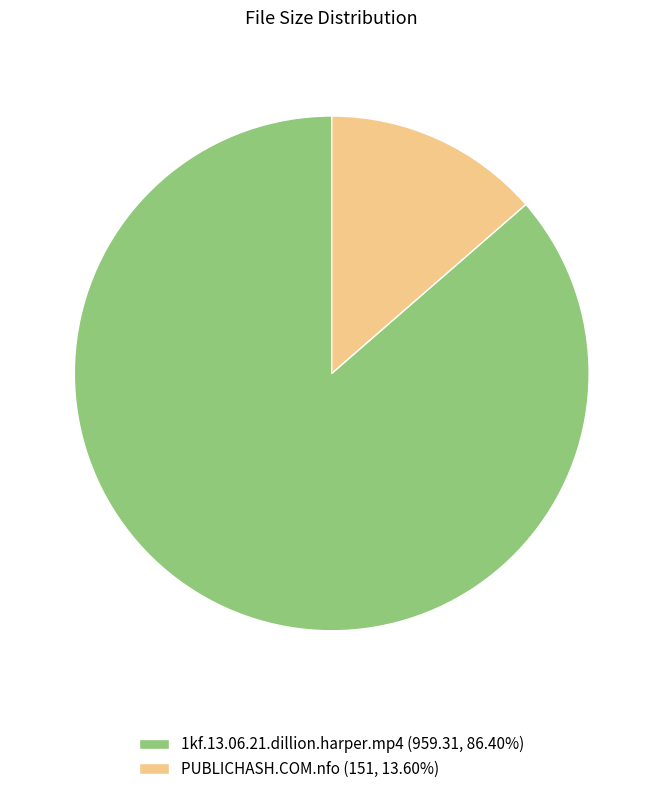

Do 1kf.13.06.21.dillion.harper.mp4 (959.31, 86.40%) and PUBLICHASH.COM.nfo (151, 13.60%) together represent more than half of the pie?

Yes